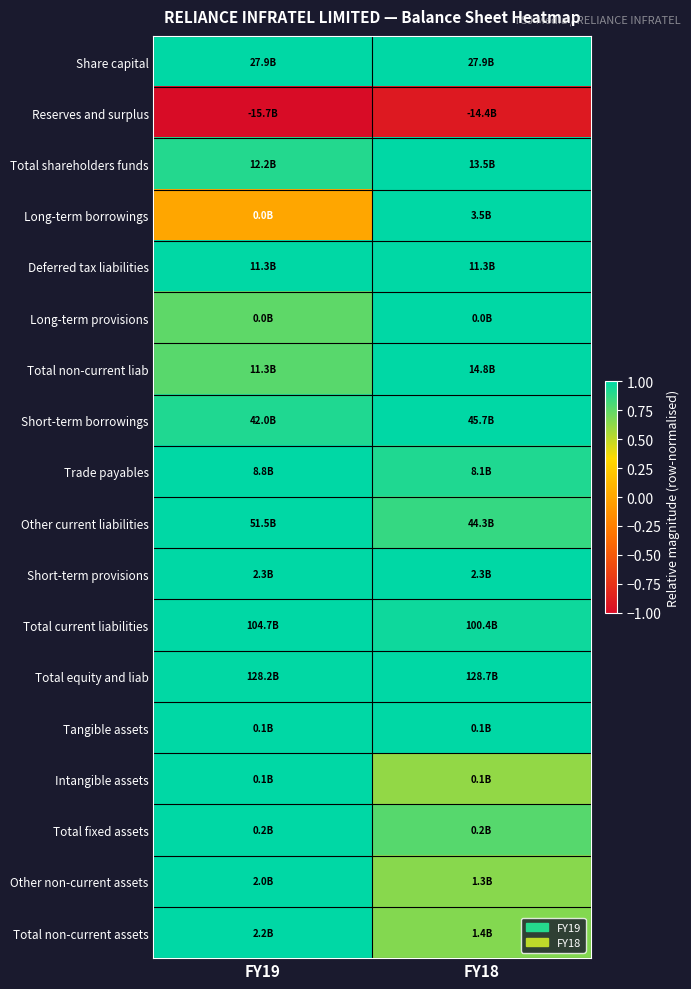

What is the minimum value shown in the chart?

-1.0